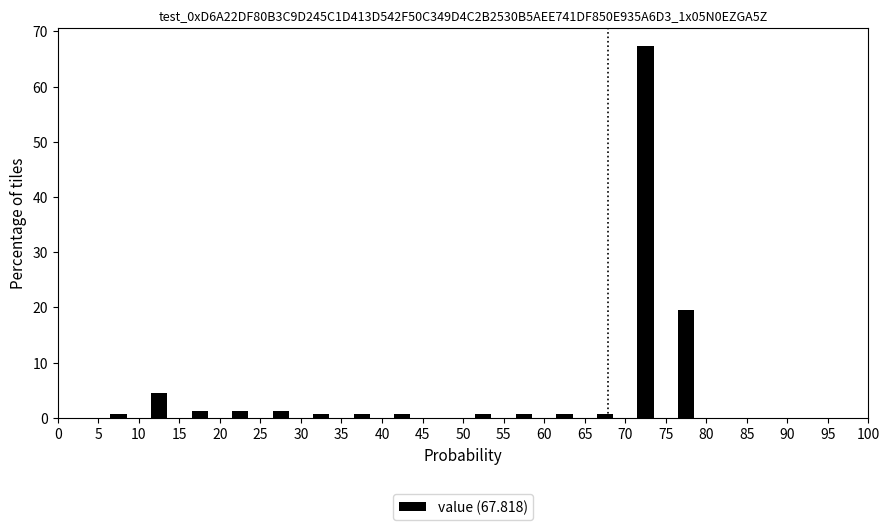

What is the height of the bar covering 20 to 25 on the x-axis? The values are not printed on the chart, so give them approximately, as read against the axis.

1